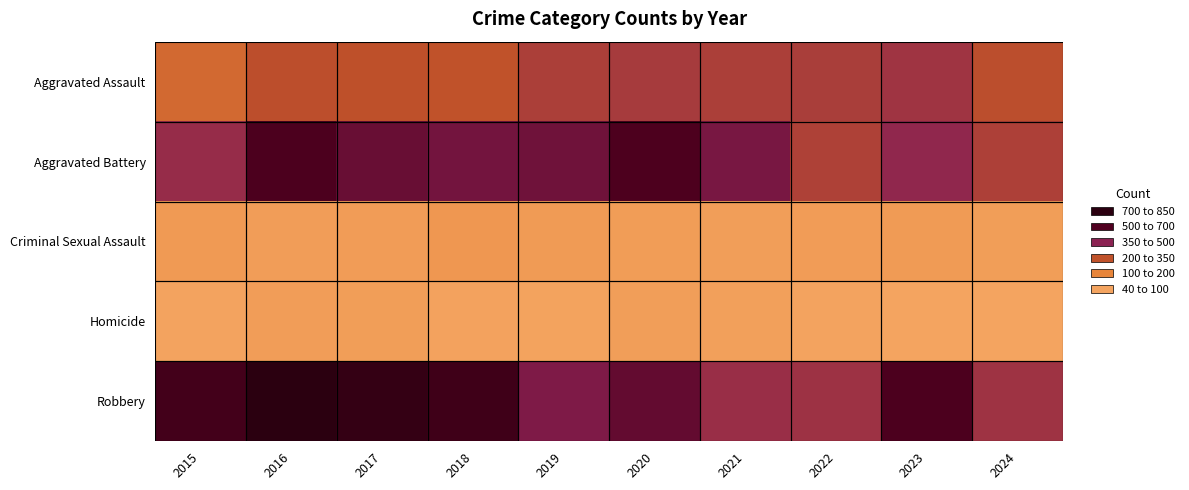

Reading left to right, list all the values displayed in this chart.

Aggravated Assault: 2015=323	2016=402	2017=396	2018=392	2019=452	2020=466	2021=452	2022=458	2023=488	2024=405
Aggravated Battery: 2015=515	2016=691	2017=623	2018=600	2019=608	2020=686	2021=587	2022=446	2023=530	2024=449
Criminal Sexual Assault: 2015=105	2016=87	2017=91	2018=123	2019=102	2020=89	2021=81	2022=93	2023=97	2024=83
Homicide: 2015=50	2016=87	2017=82	2018=56	2019=53	2020=81	2021=69	2022=49	2023=48	2024=45
Robbery: 2015=726	2016=819	2017=780	2018=741	2019=577	2020=637	2021=506	2022=495	2023=690	2024=492